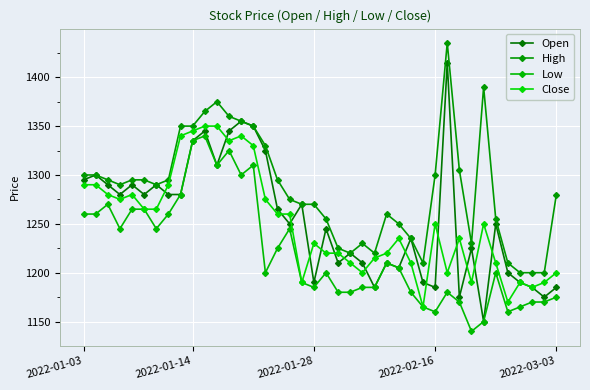

Is this an area chart (filled region under the line)?

No